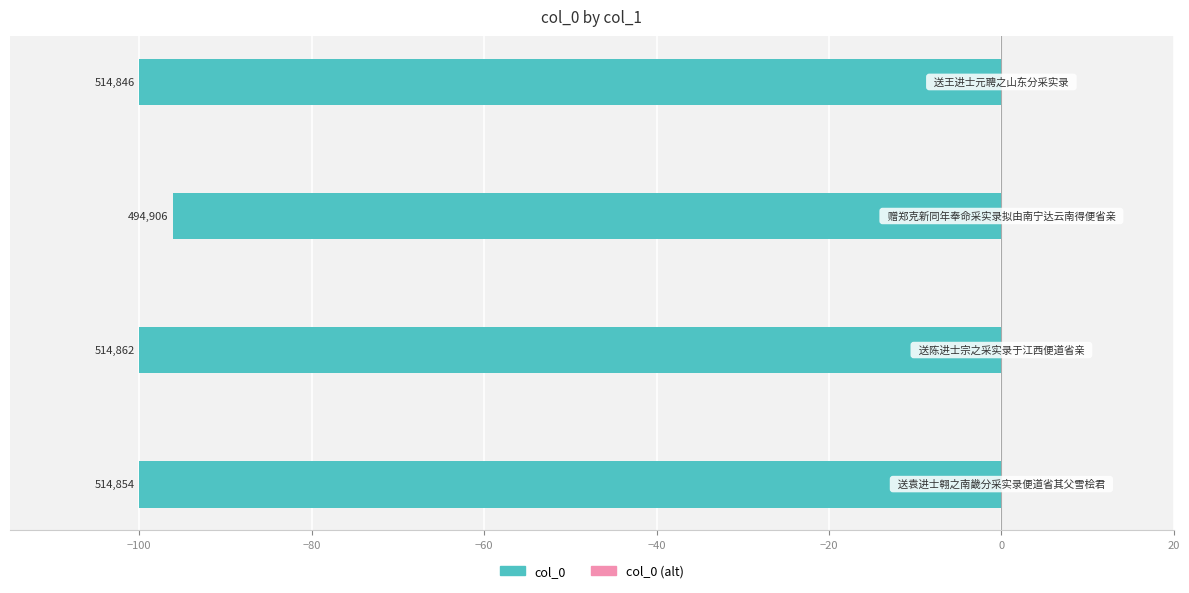

What is the smallest value displayed?

-100.0